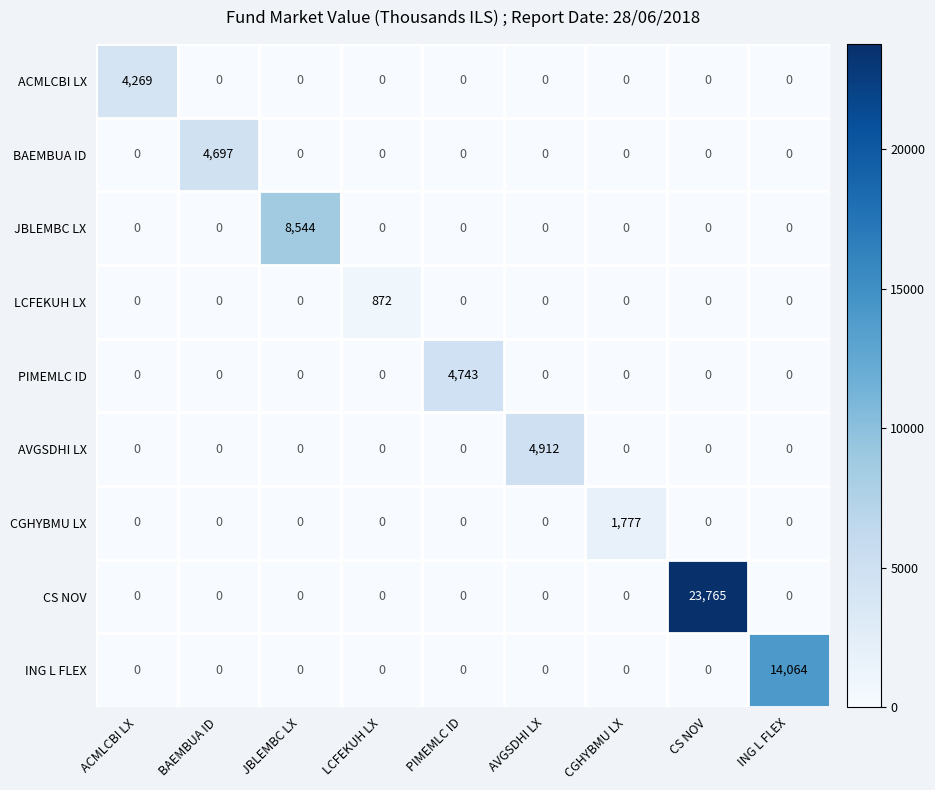

What is the spread (max minus min) of values at LCFEKUH LX?

872